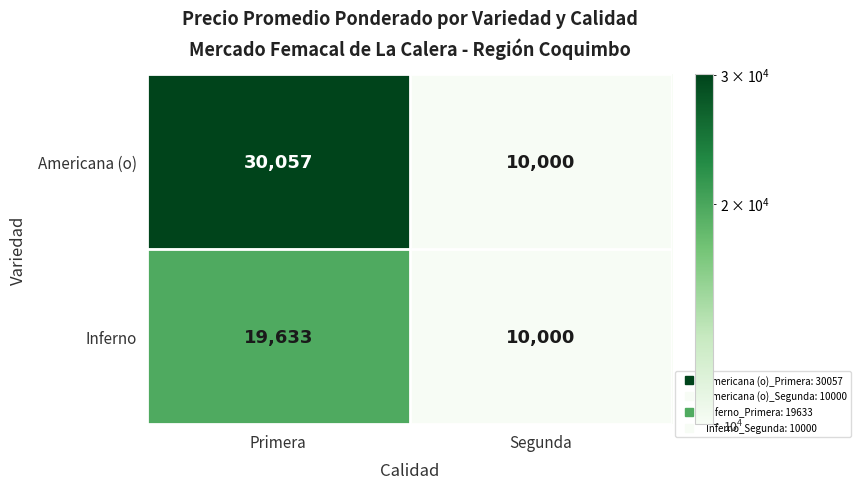

What is the approximate value of Inferno at Segunda?

10000